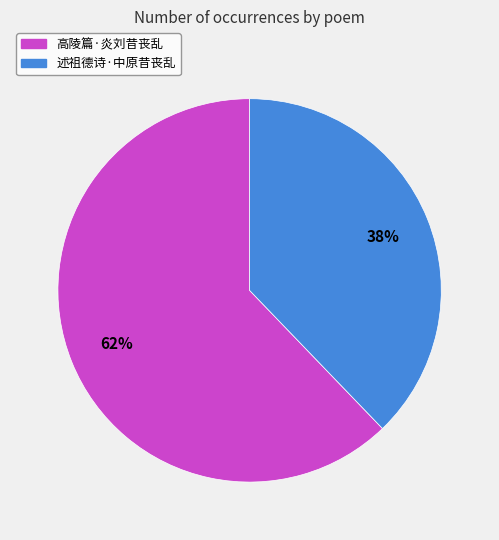

Between 高陵篇·炎刘昔丧乱 and 述祖德诗·中原昔丧乱, which is larger?

高陵篇·炎刘昔丧乱